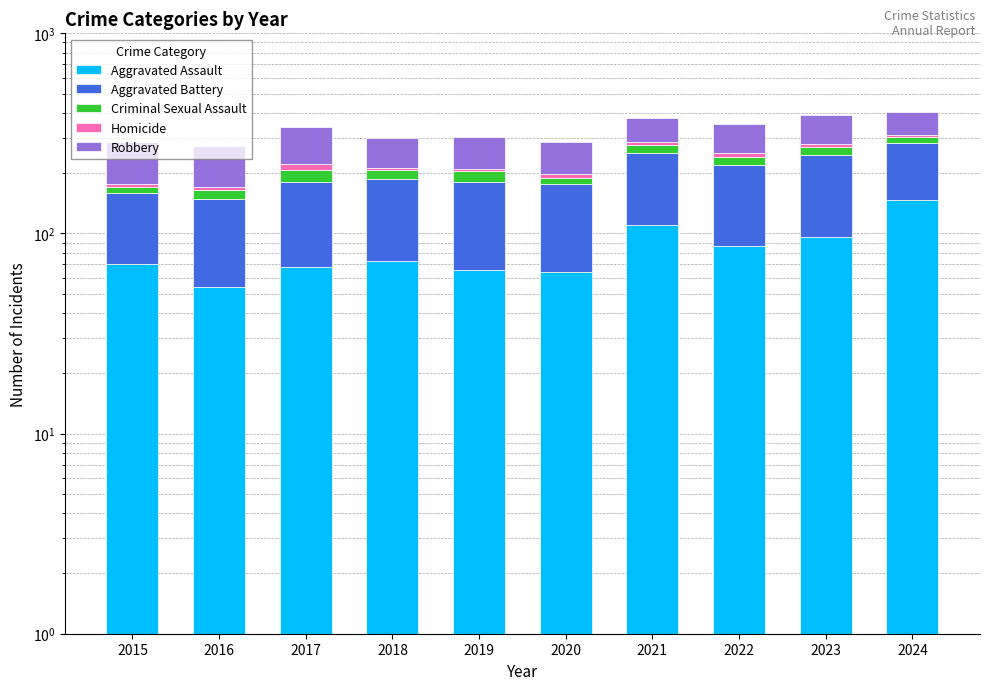

Rank the series at 2022 from highest to lowest value.

Aggravated Battery, Robbery, Aggravated Assault, Criminal Sexual Assault, Homicide